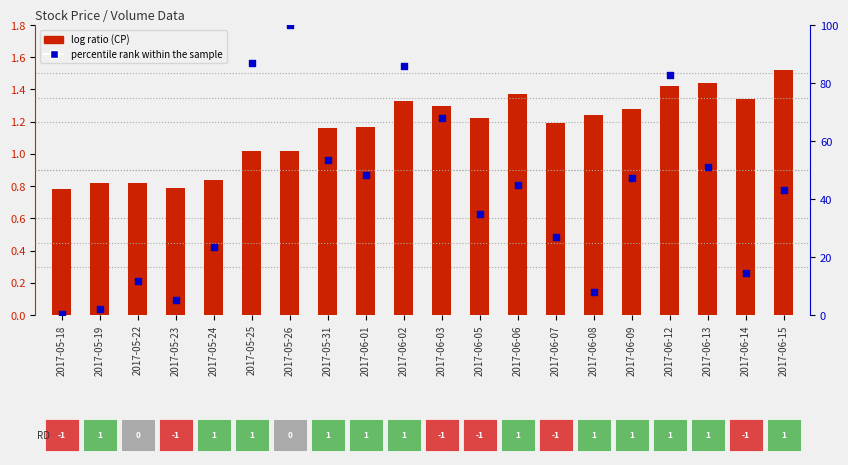

At which category is the sum across all series the highest?

2017-05-26